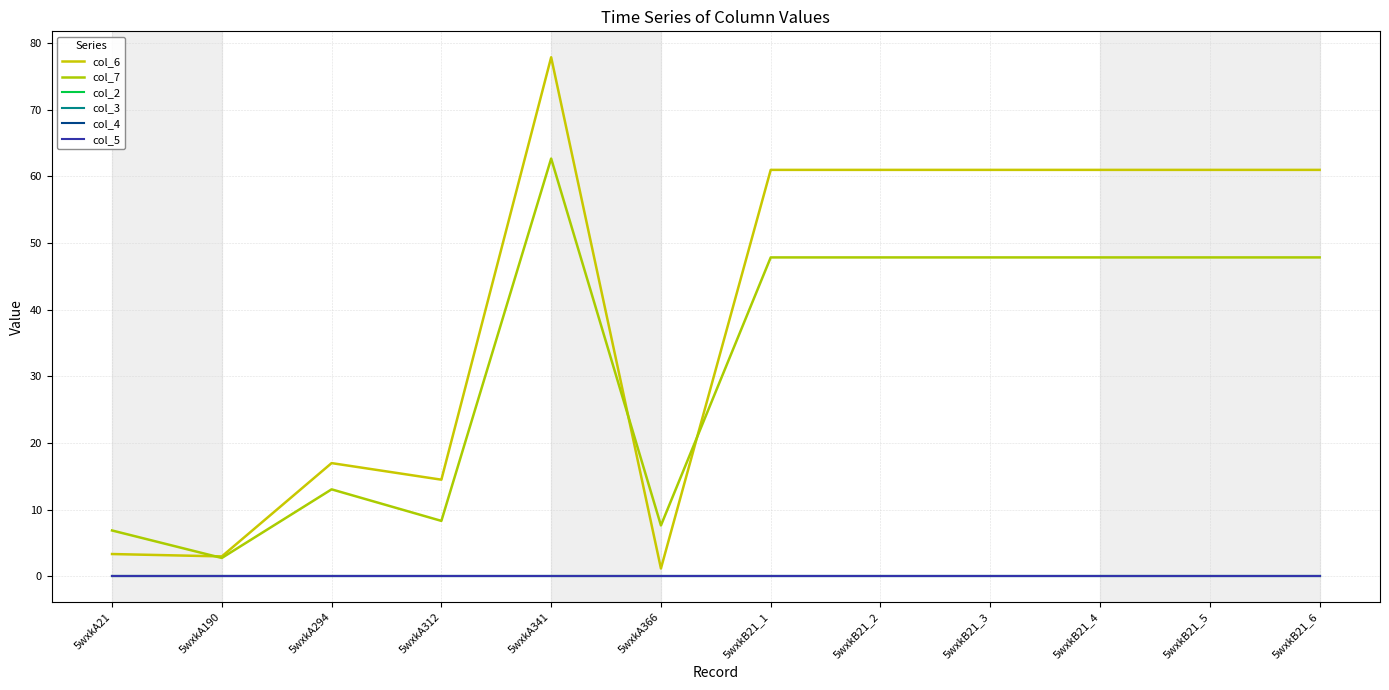

Does the chart have visible grid lines?

Yes